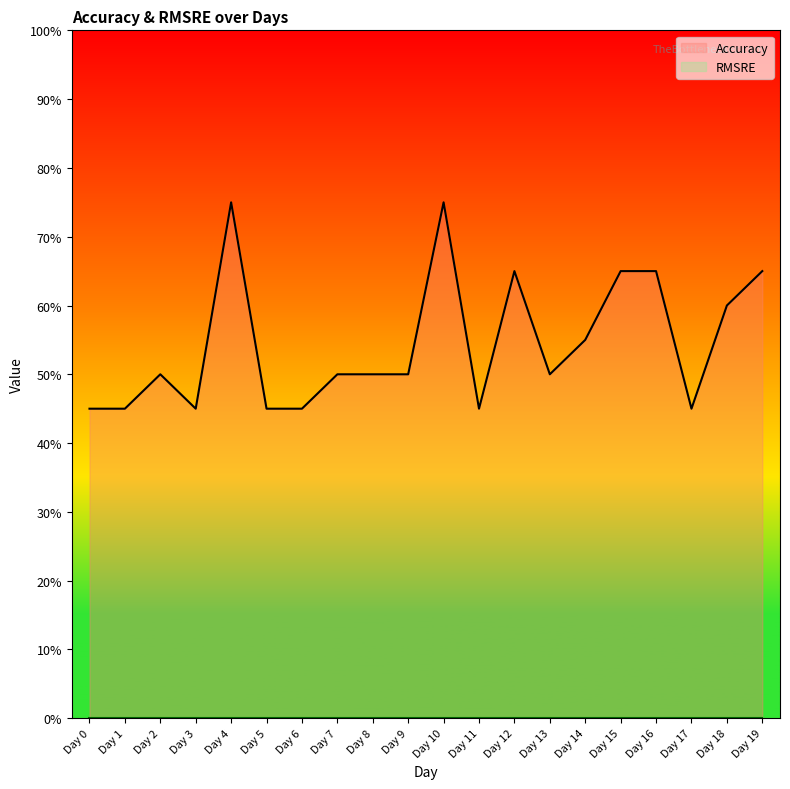

What is the difference between the maximum and minimum values?

0.3